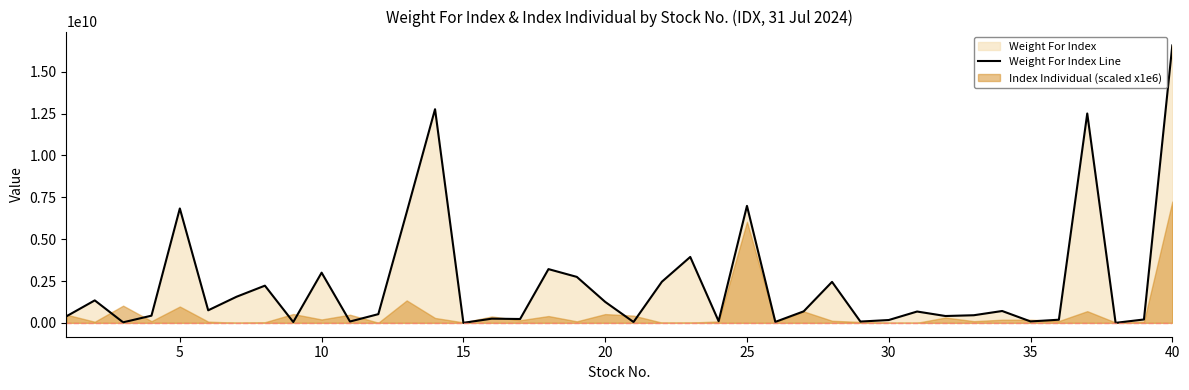

True or false: there are more than 1 points higher than both neighbors.

True